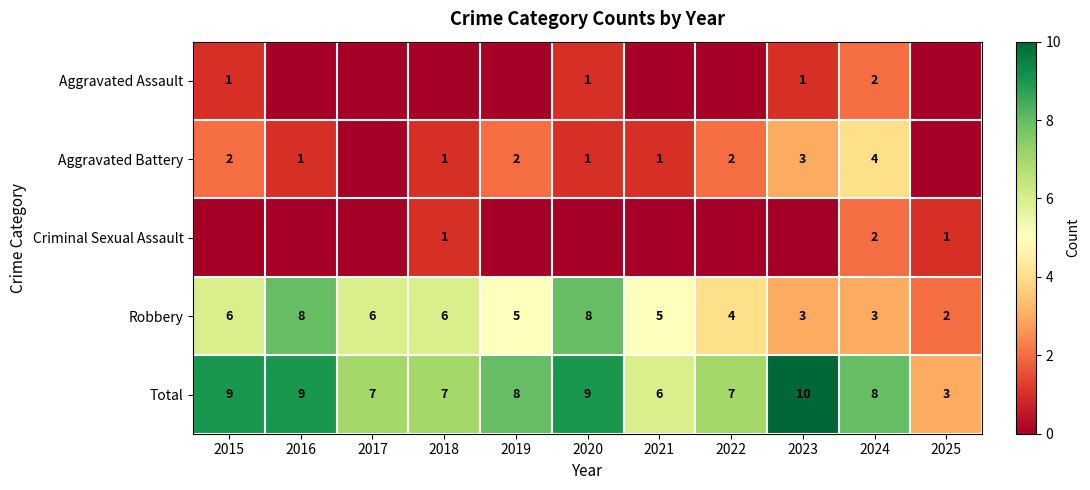

Which category has the highest value across all series?

2023